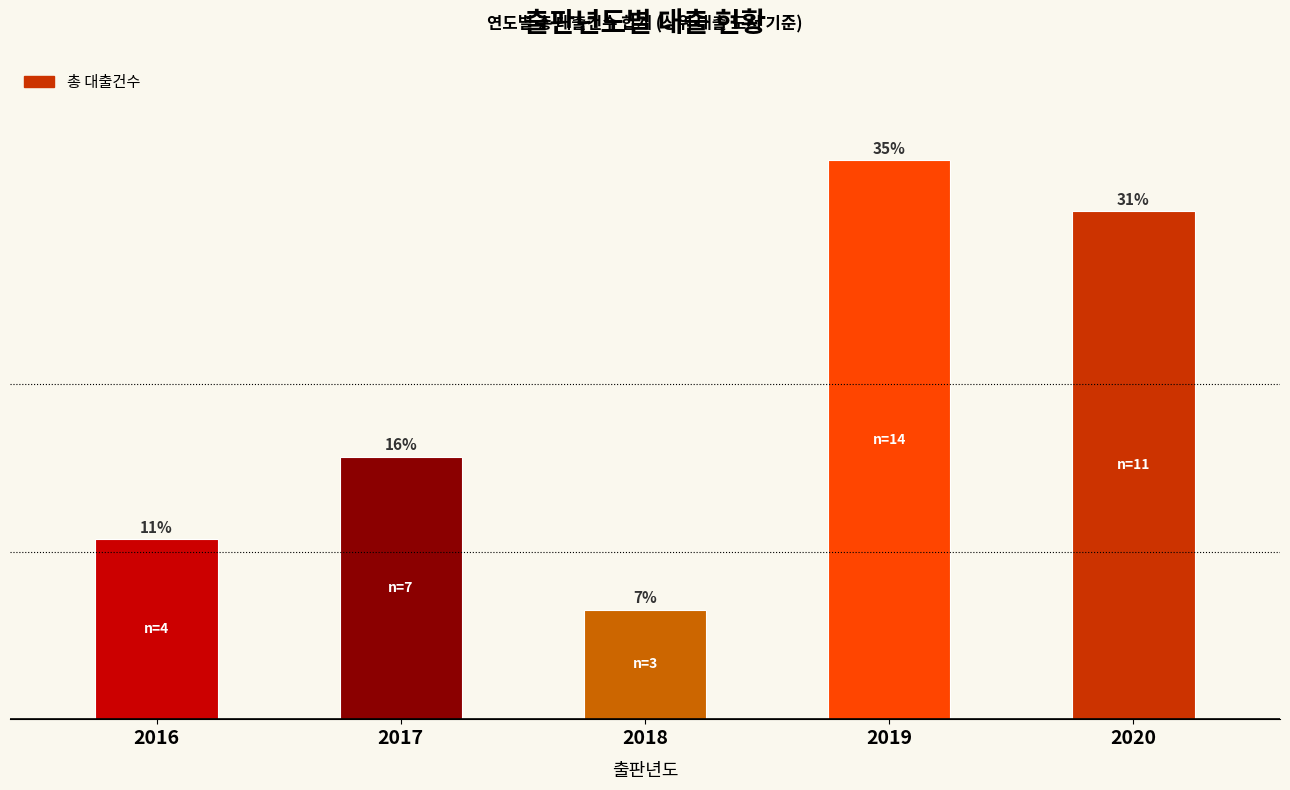

Approximately how many times larger is the value at 2019 compared to 2018?

5.1